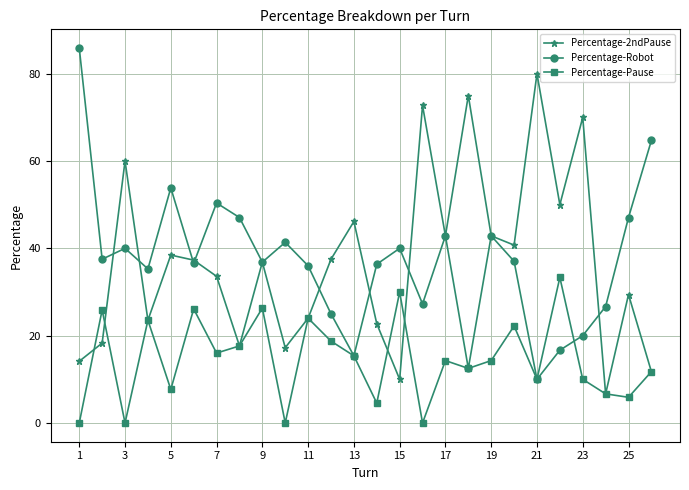

What is the value of the Percentage-Robot point at the 20th from the left?

37.0